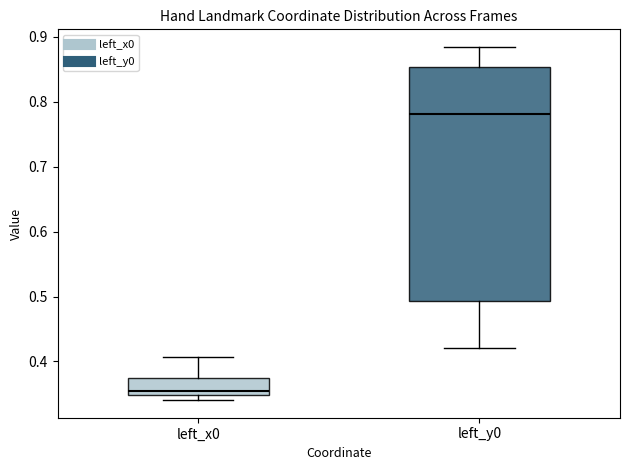

Where is the lower edge of the box for left_x0 on the y-axis? The values are not printed on the chart, so give them approximately, as read against the axis.

0.35